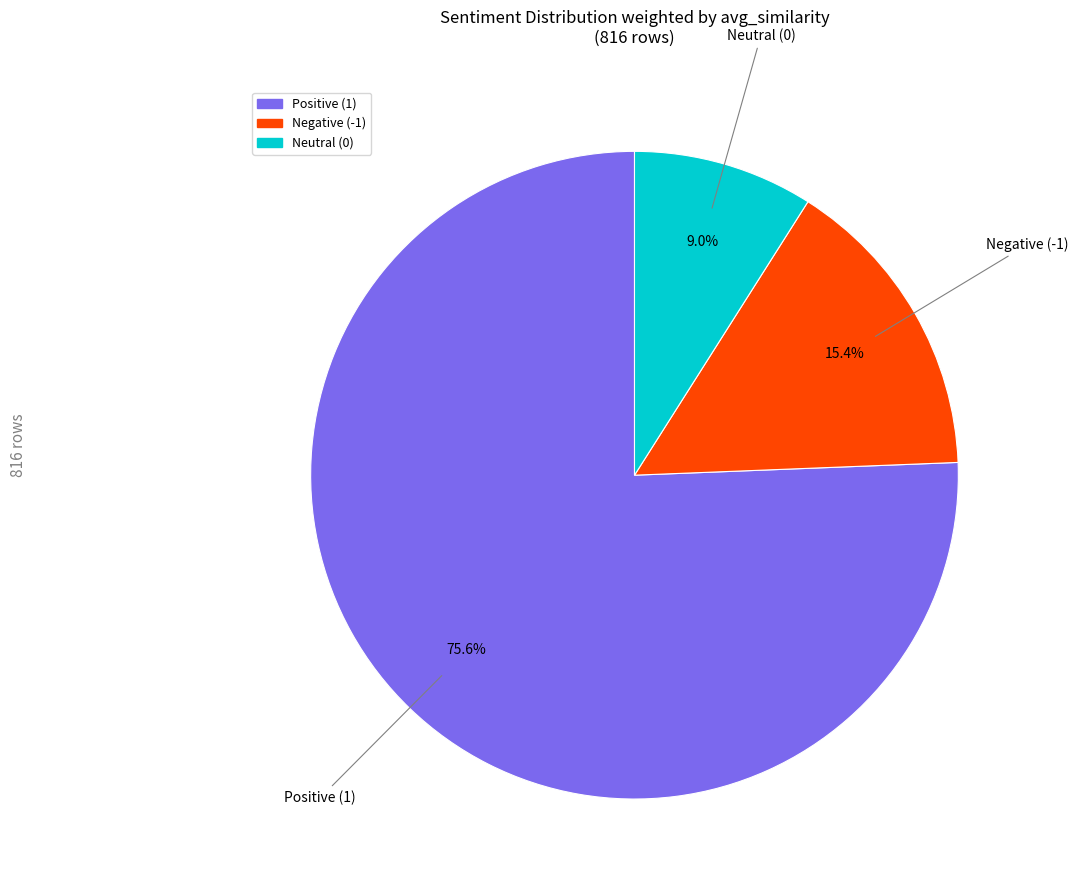

What percentage is the Positive (1) slice, to the nearest percent?

76%